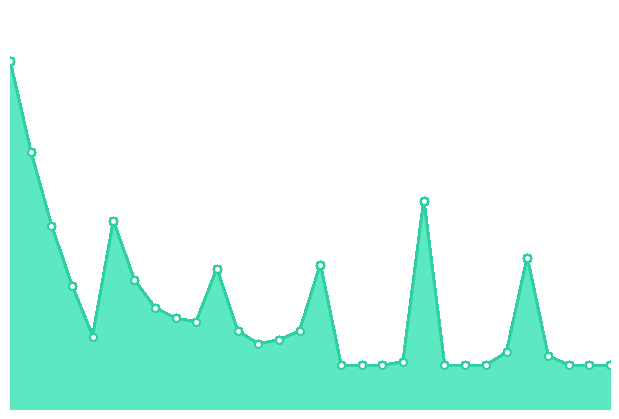

What is the sum of the values at 10 and 16?

0.4